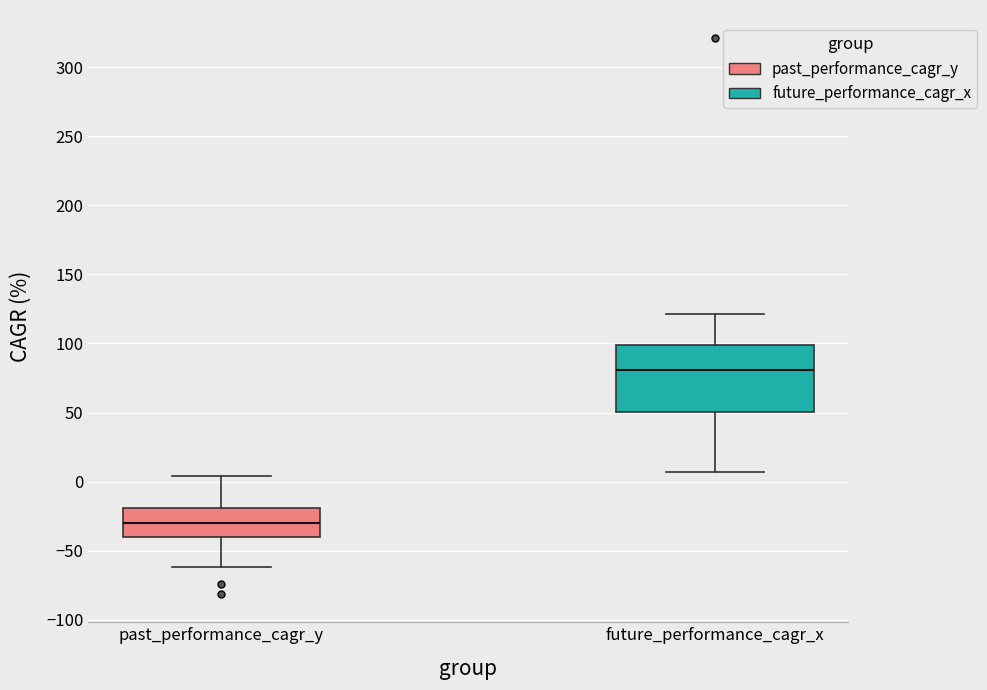

Reading left to right, transcribe this box plot: for each box, give where its median line is, the range the box spans, and where its two whiskers end, as read against the y-axis. The values are not printed on the chart, so give them approximately, as read against the axis.

past_performance_cagr_y: median -30, box -40 to -20, whiskers -60 to 5
future_performance_cagr_x: median 80, box 50 to 100, whiskers 5 to 120